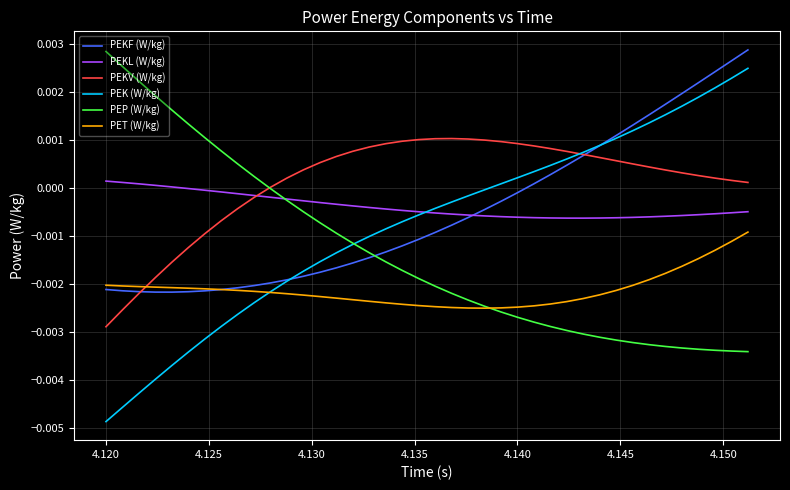

Which series has the largest total across all categories?

PEKV (W/kg)